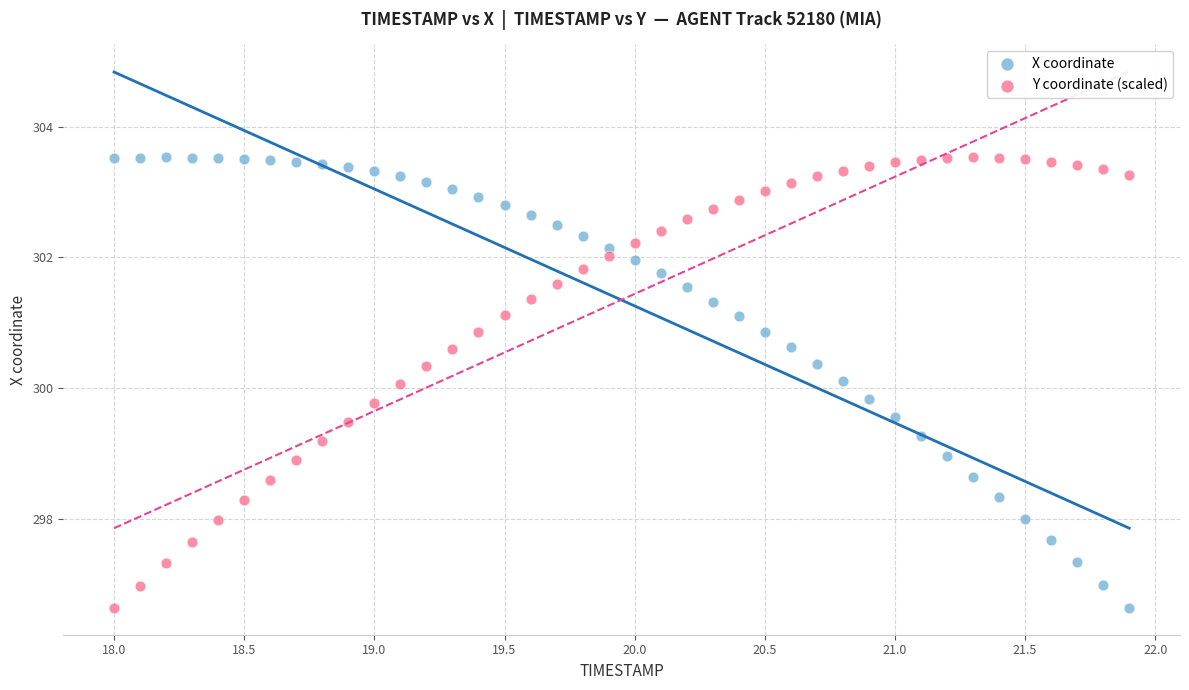

What is the X range (max minus min) for the scatter plot?

3.9